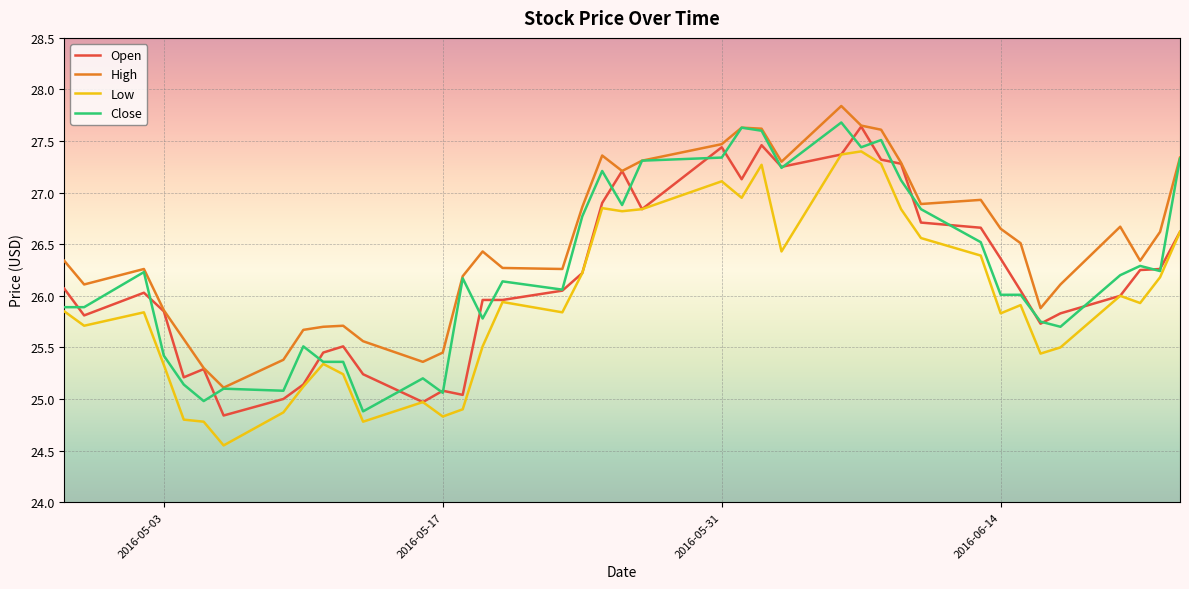

Which series has the largest total across all categories?

High